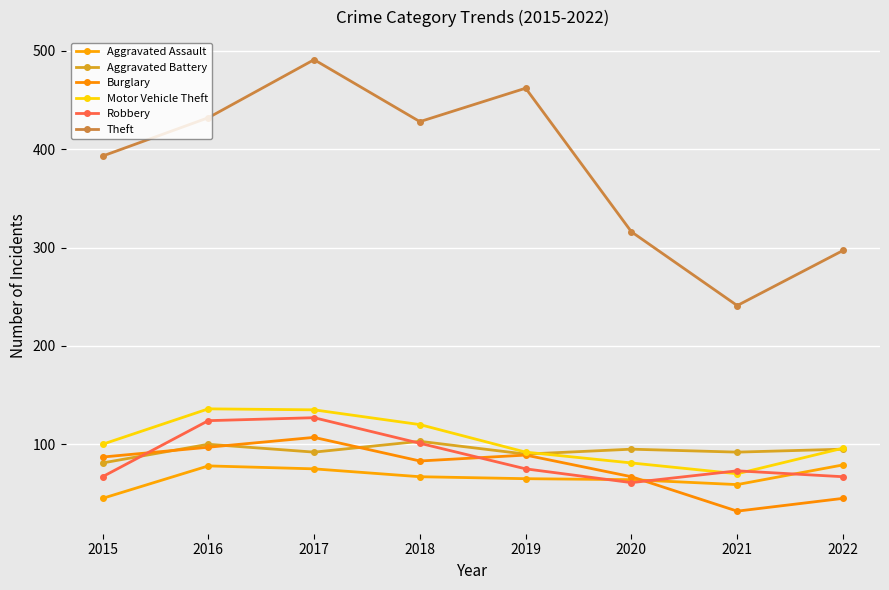

Is it true that Aggravated Battery equals 95 at 2022?

True